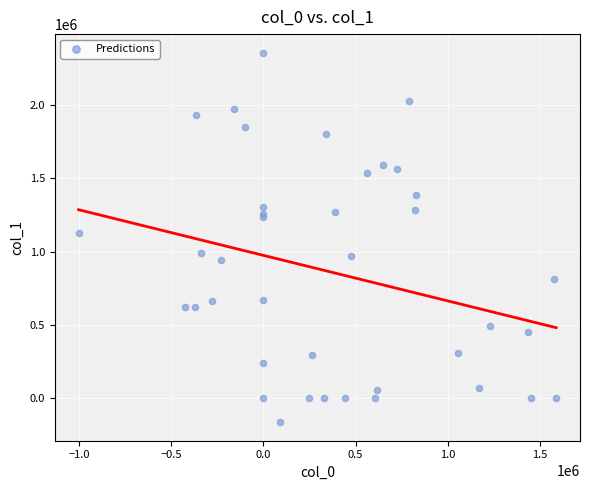

What Y value in the scatter plot is closest to 1097313?

1126047.5